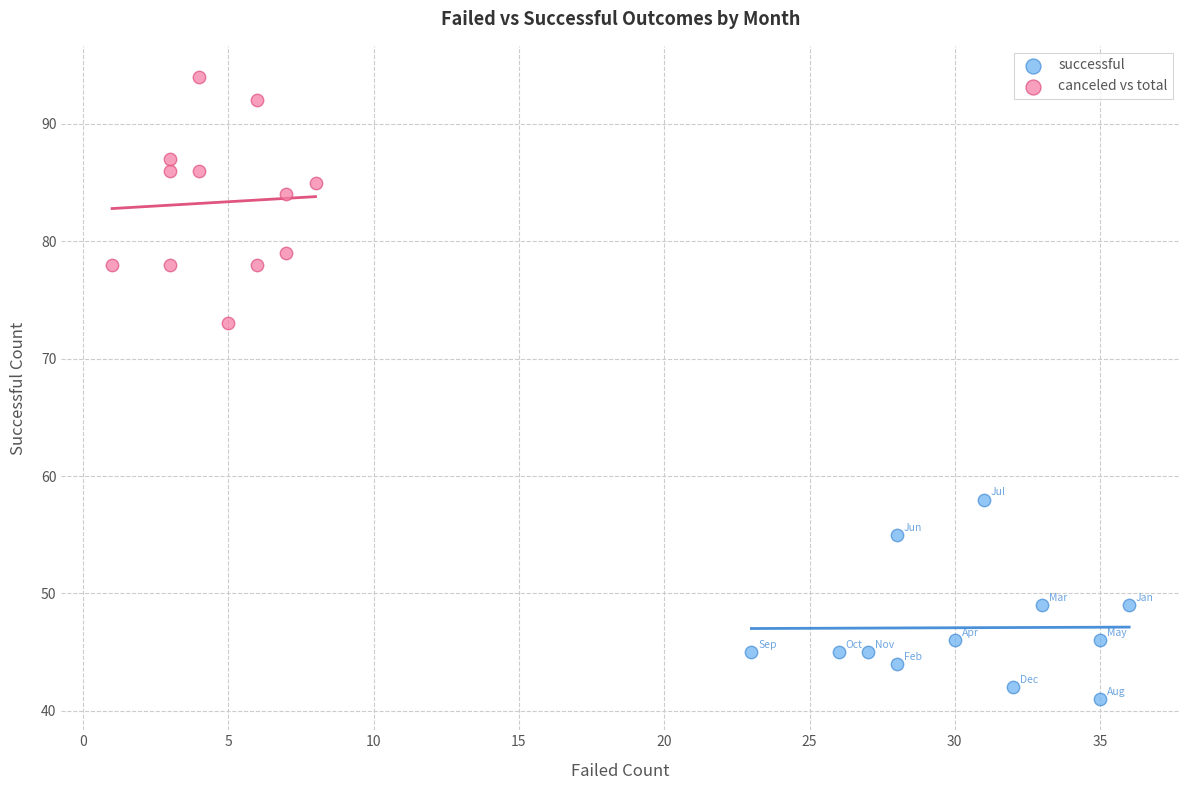

Which series contains the lowest Y value?

successful